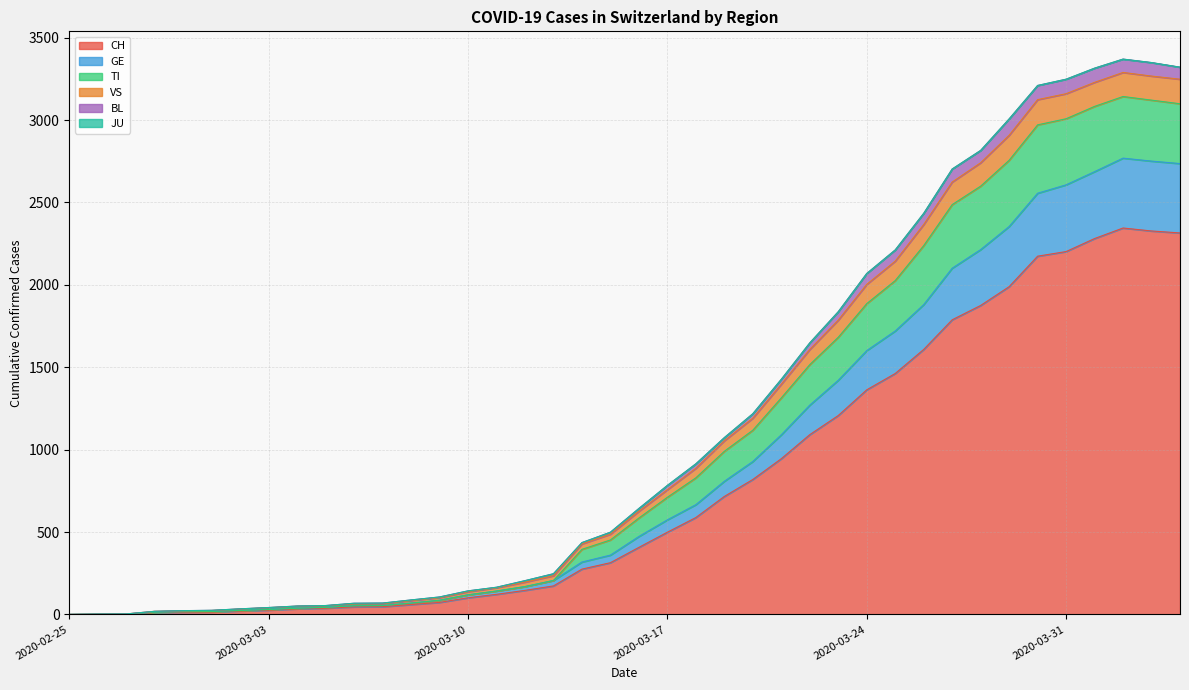

How many data points in CH are above 407?

19